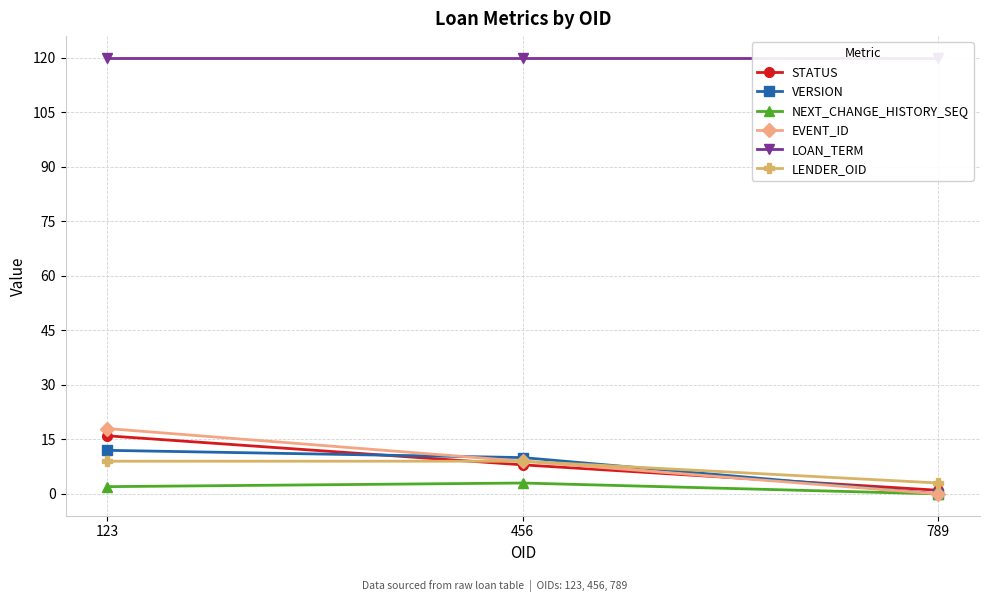

Which series changed the most between 123 and 456?

EVENT_ID